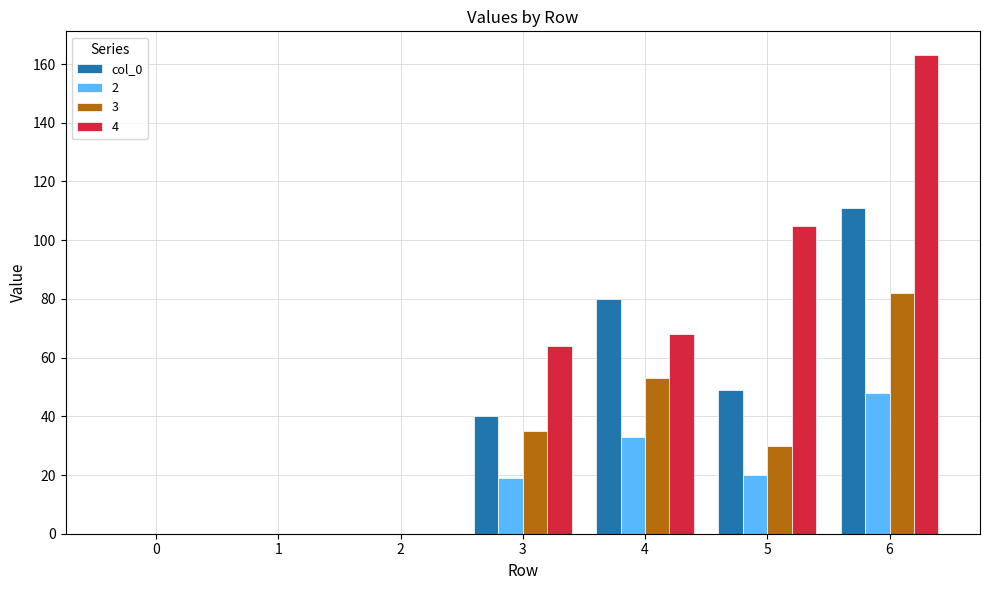

Is it true that 3 equals 8 at 5?

False